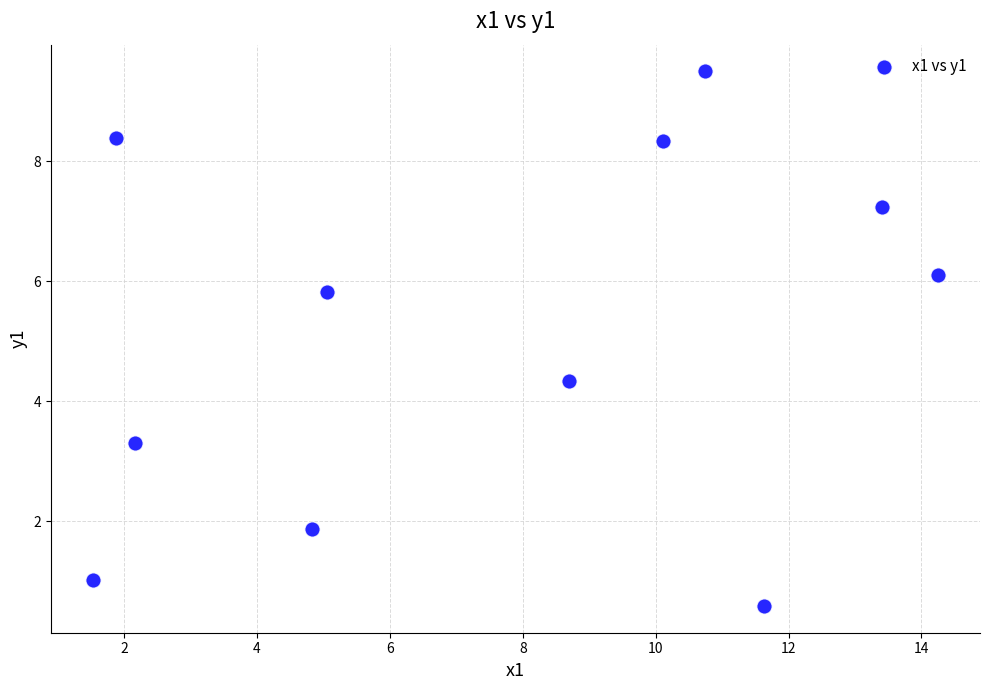

What is the range of X values (max minus min)?

12.7